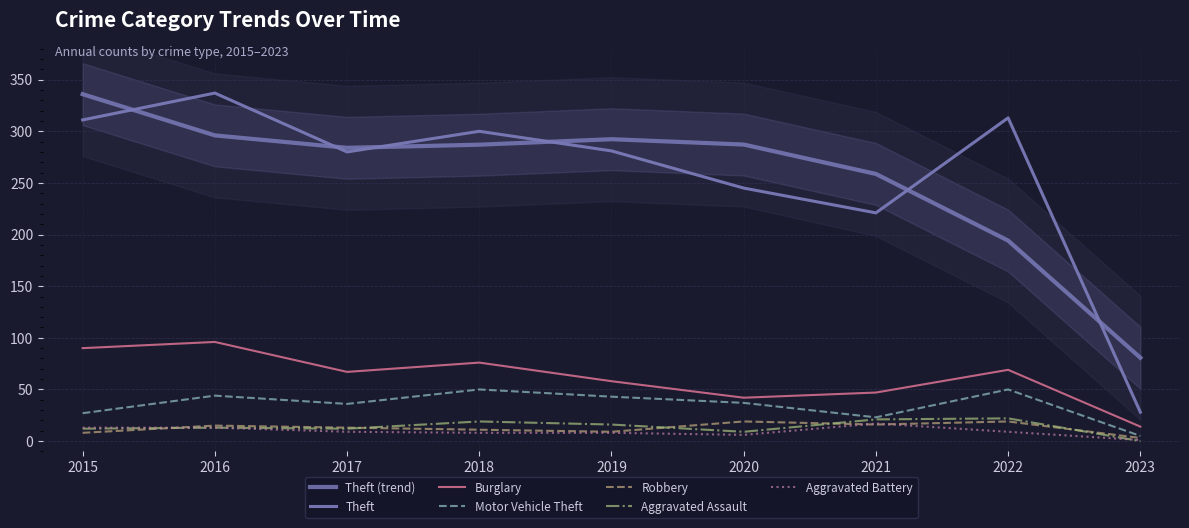

How many times do Aggravated Battery and Aggravated Assault cross each other?

1